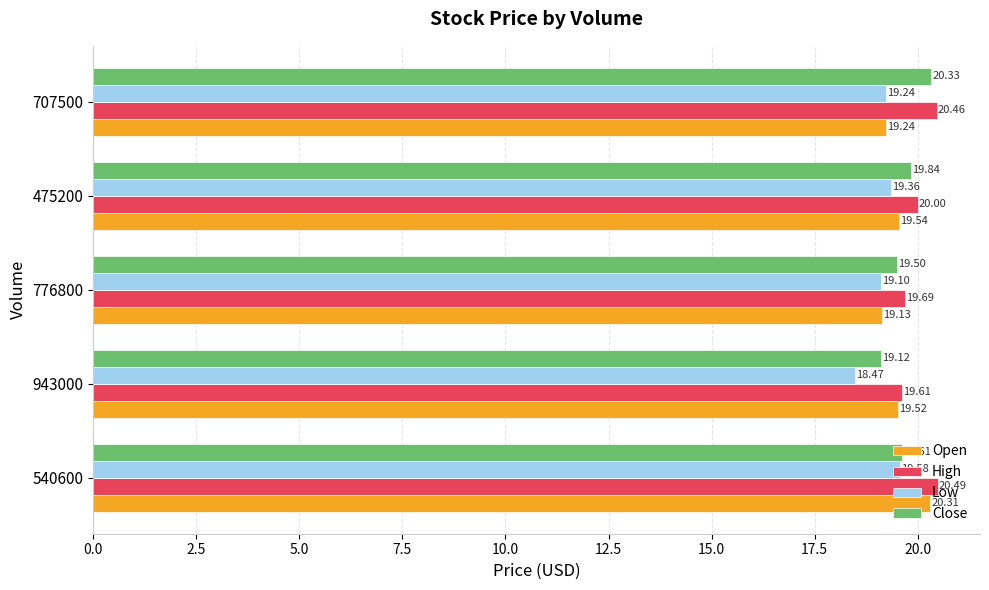

Between 540600 and 707500, which series saw the biggest shift?

Open